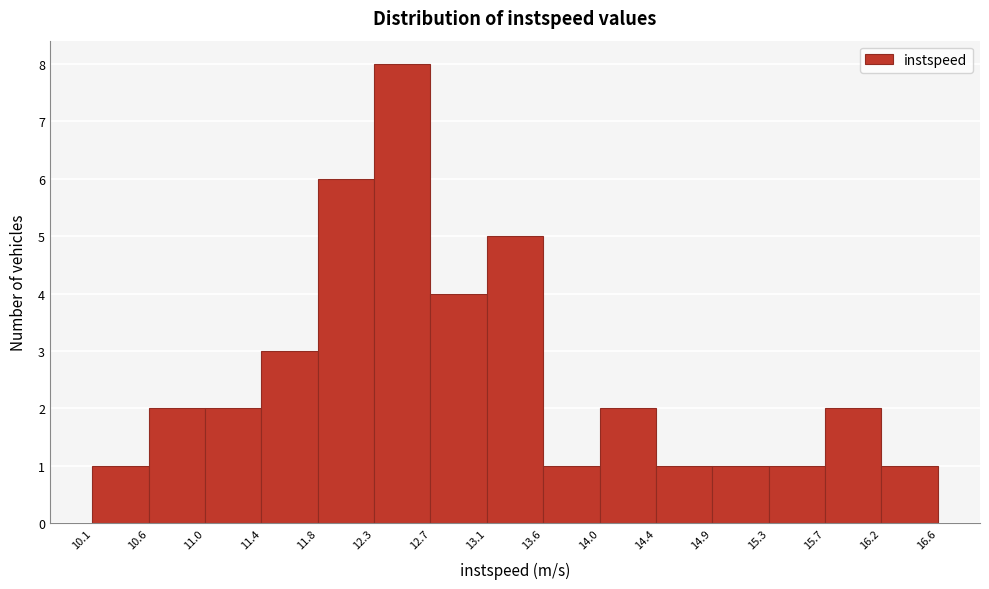

Over which range of the x-axis is the bar tallest?

12.3 to 12.7